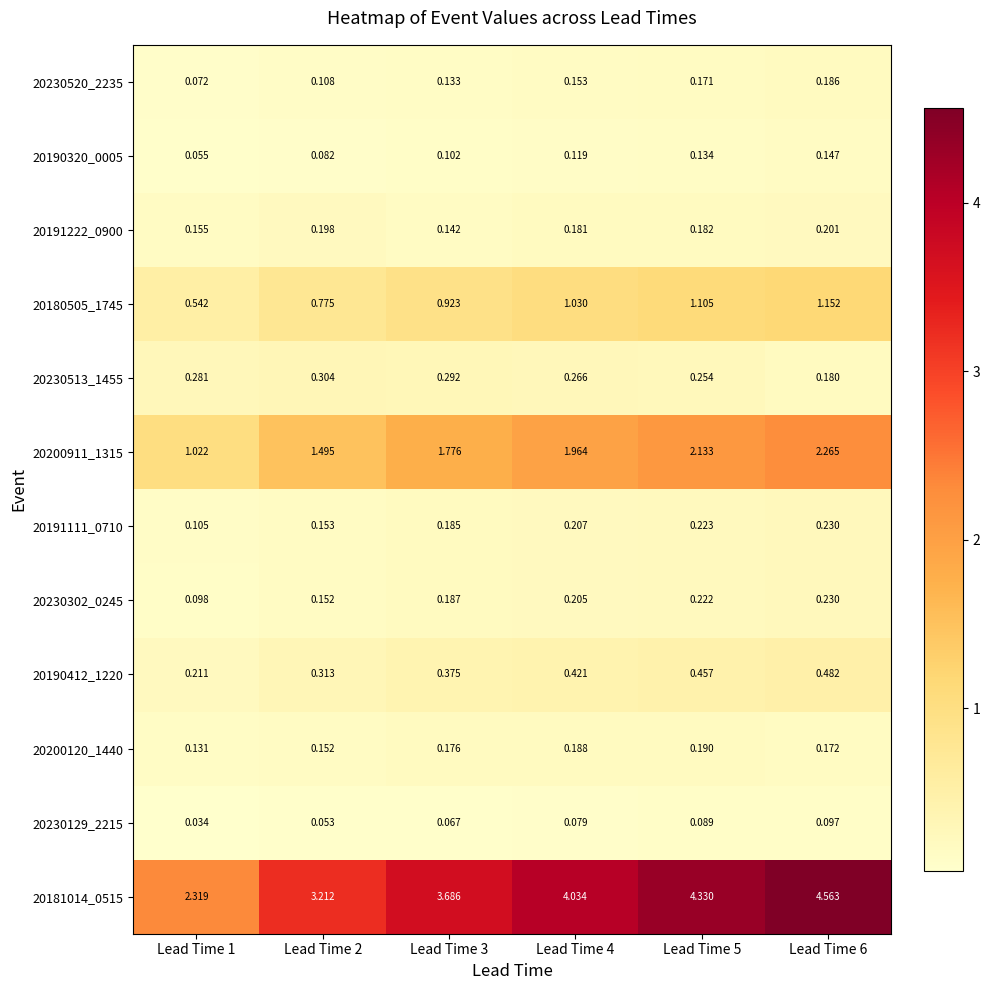

Which category has the lowest value across all series?

Lead Time 1